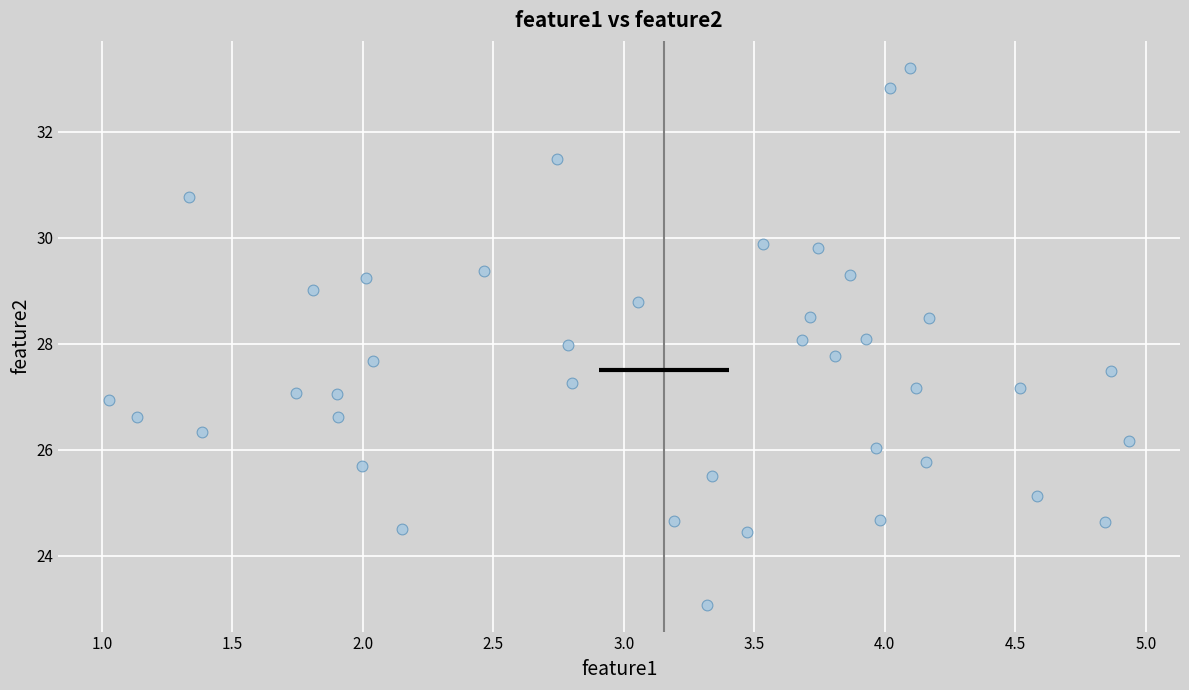

What is the range of Y values (max minus min)?

10.1